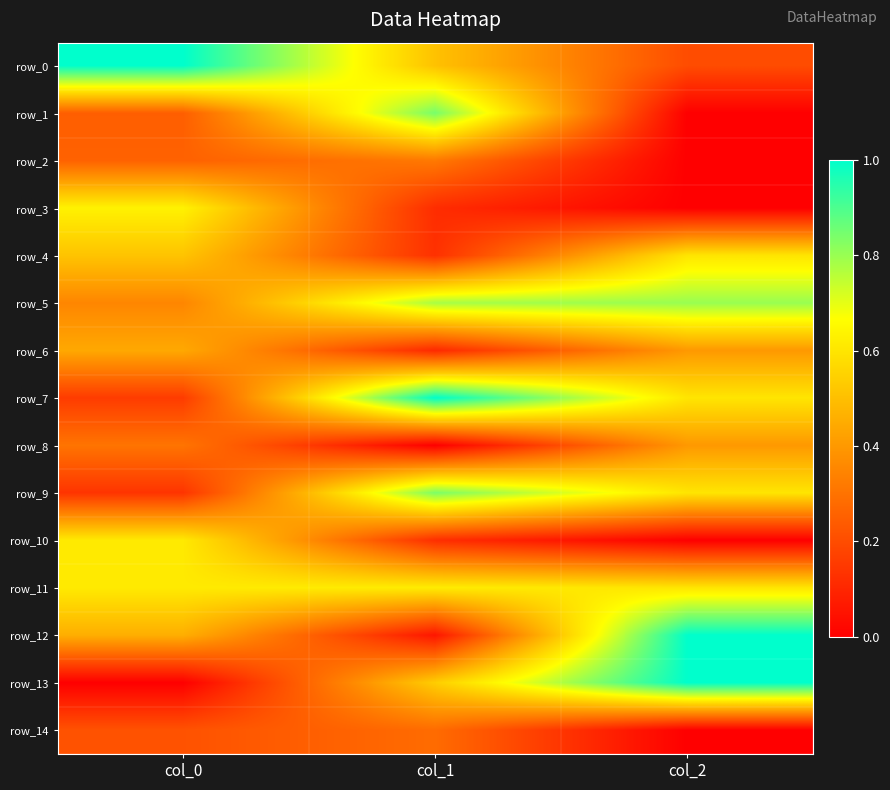

Which series has the widest spread of values?

row_13